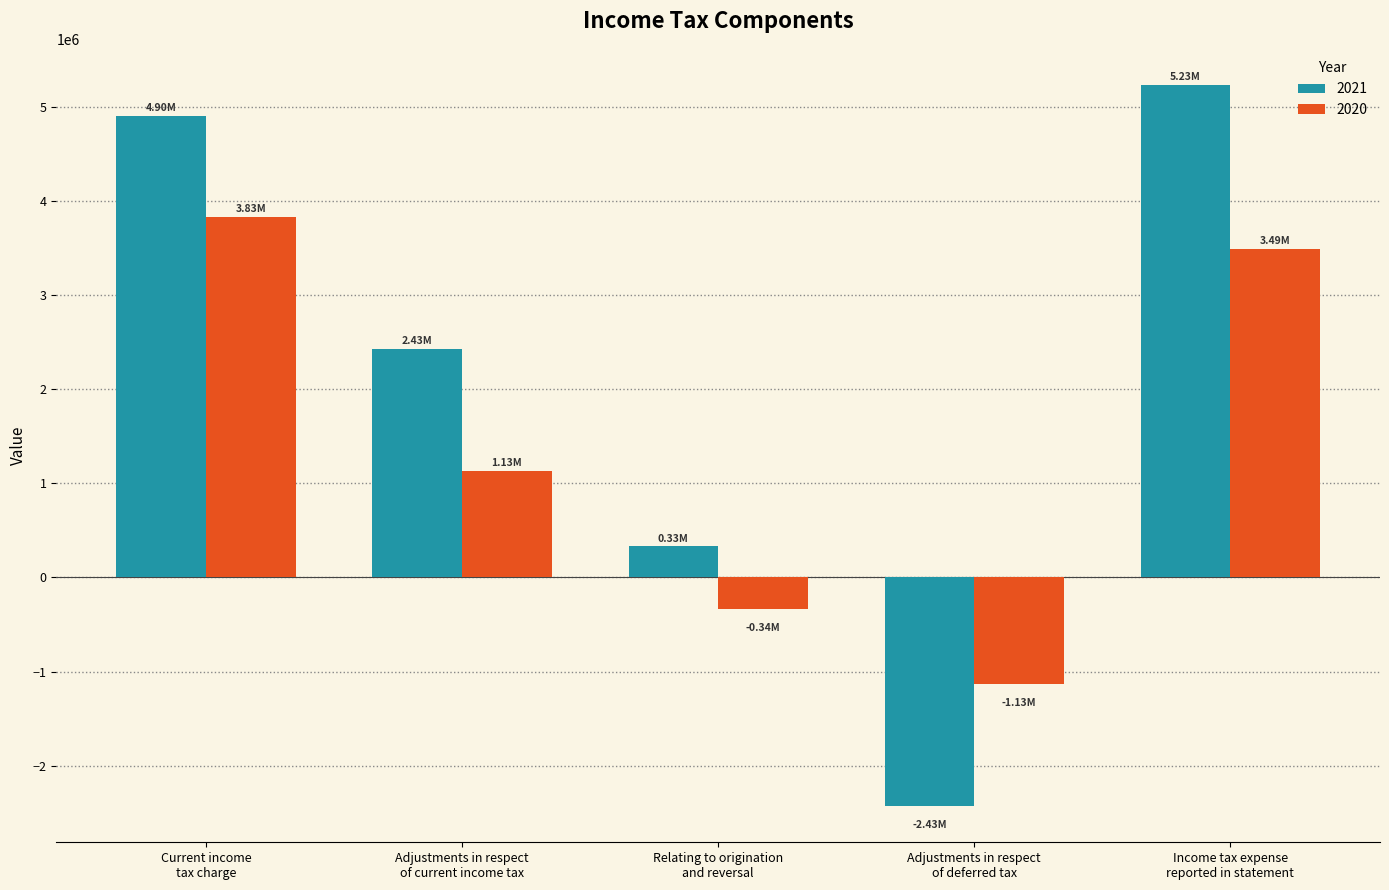

Reading left to right, list all the values displayed in this chart.

2021: 4902619	2429742	330380	-2429756	5232985
2020: 3831900	1128541	-337309	-1128541	3494591